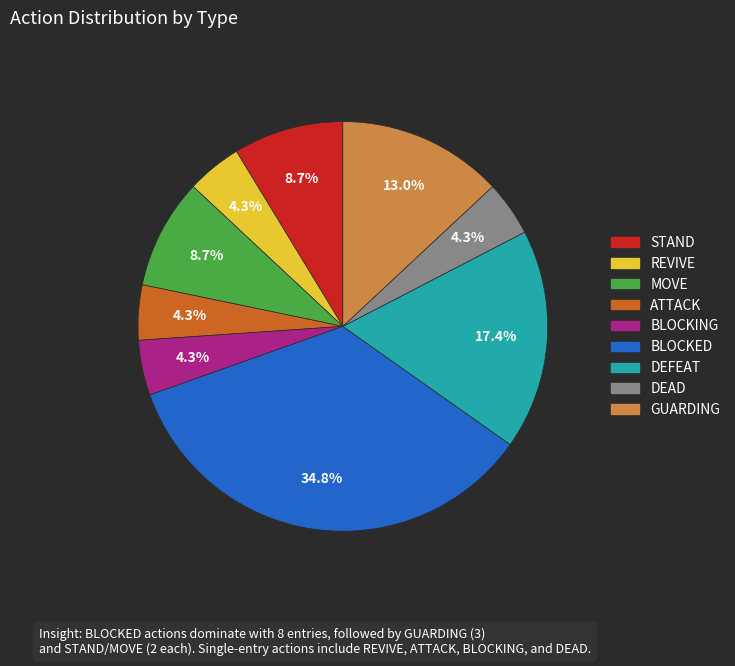

Is there any slice that represents more than half of the pie?

No